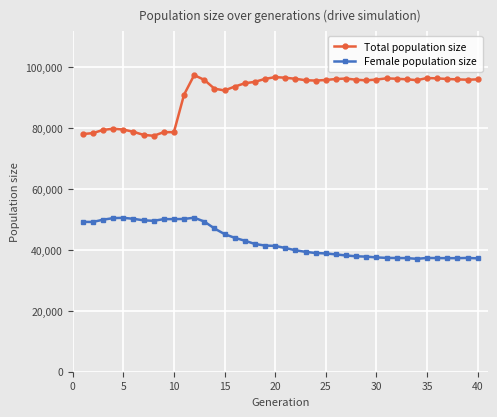

True or false: Female population size and Total population size cross at least once.

False